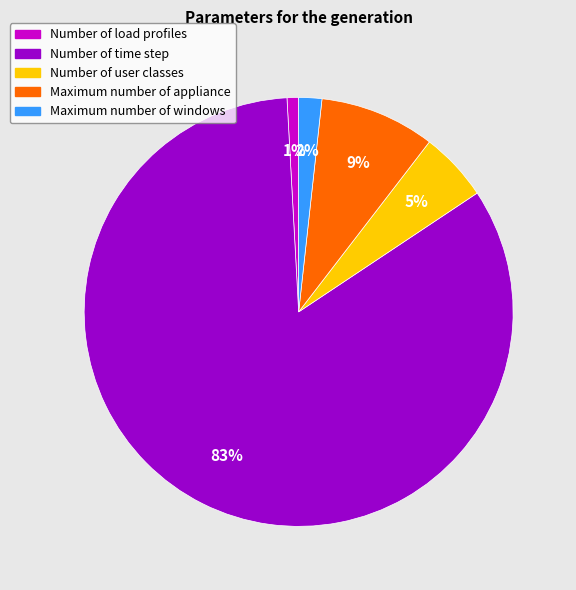

To the nearest percent, what portion does Maximum number of windows represent?

2%